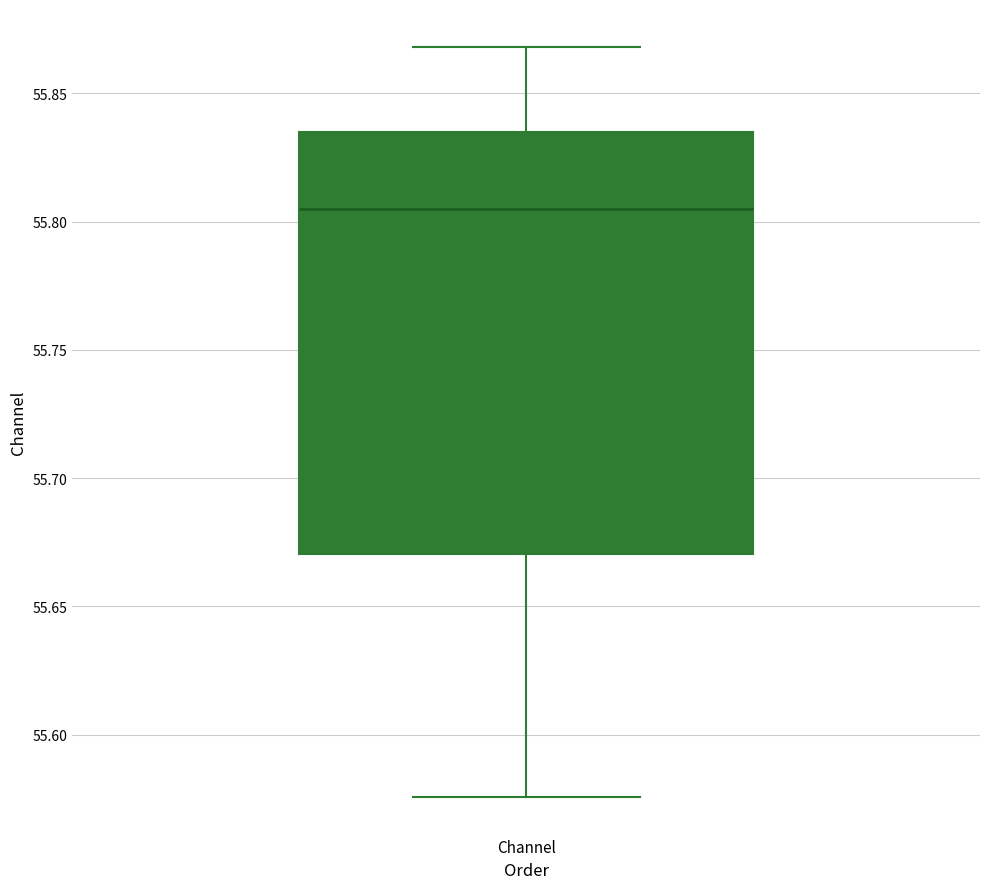

Transcribe this box plot: give where the median line is, the range the box spans, and where the two whiskers end, as read against the y-axis. The values are not printed on the chart, so give them approximately, as read against the axis.

median 55.805, box 55.670 to 55.835, whiskers 55.575 to 55.870